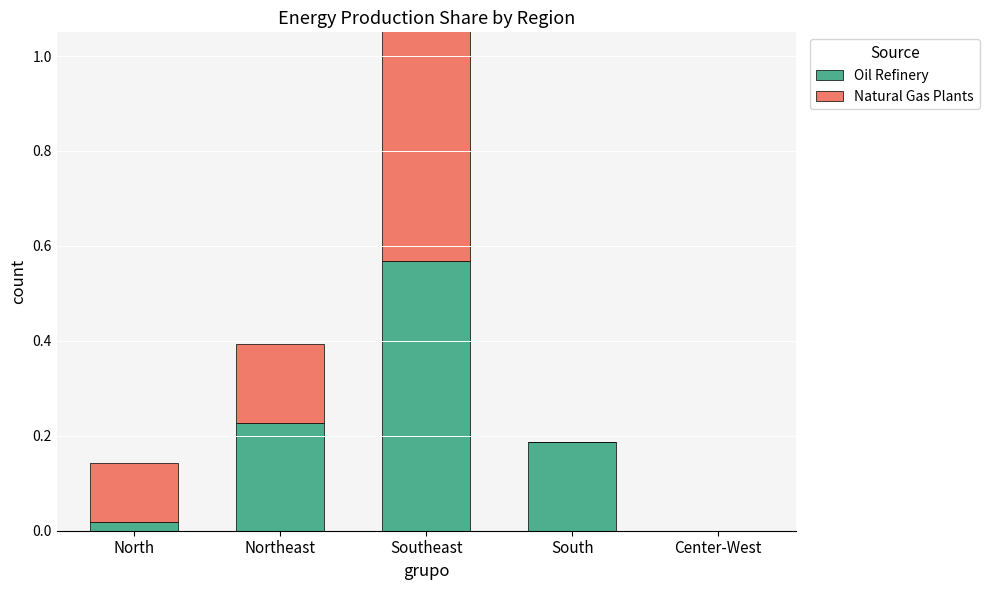

Which category has the highest value in the Oil Refinery series?

Southeast